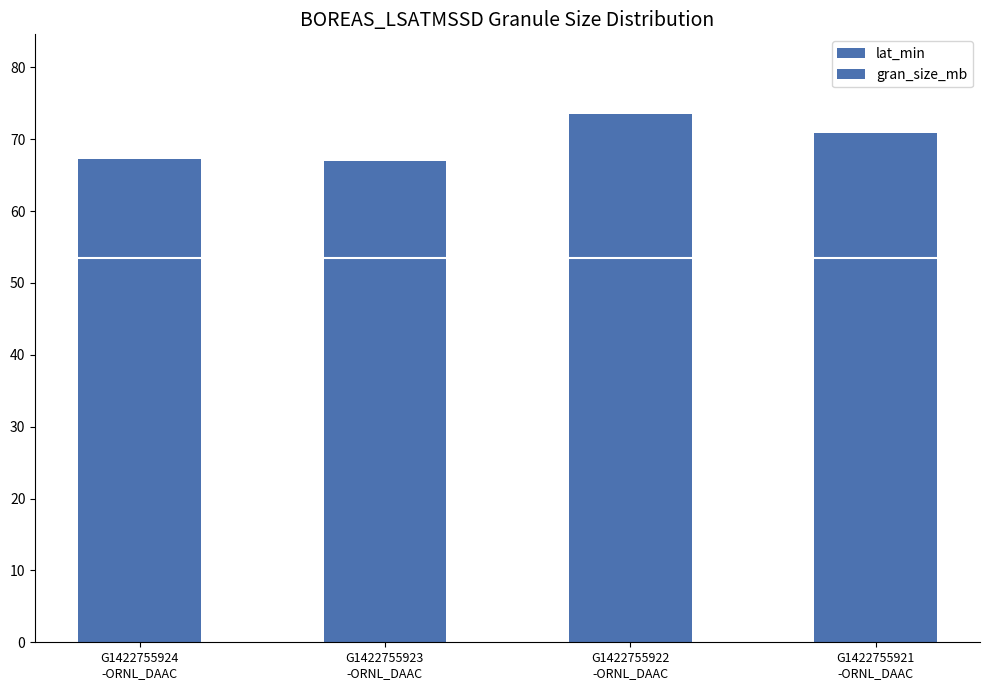

Is it true that lat_min equals 53.4 at G1422755921
-ORNL_DAAC?

True